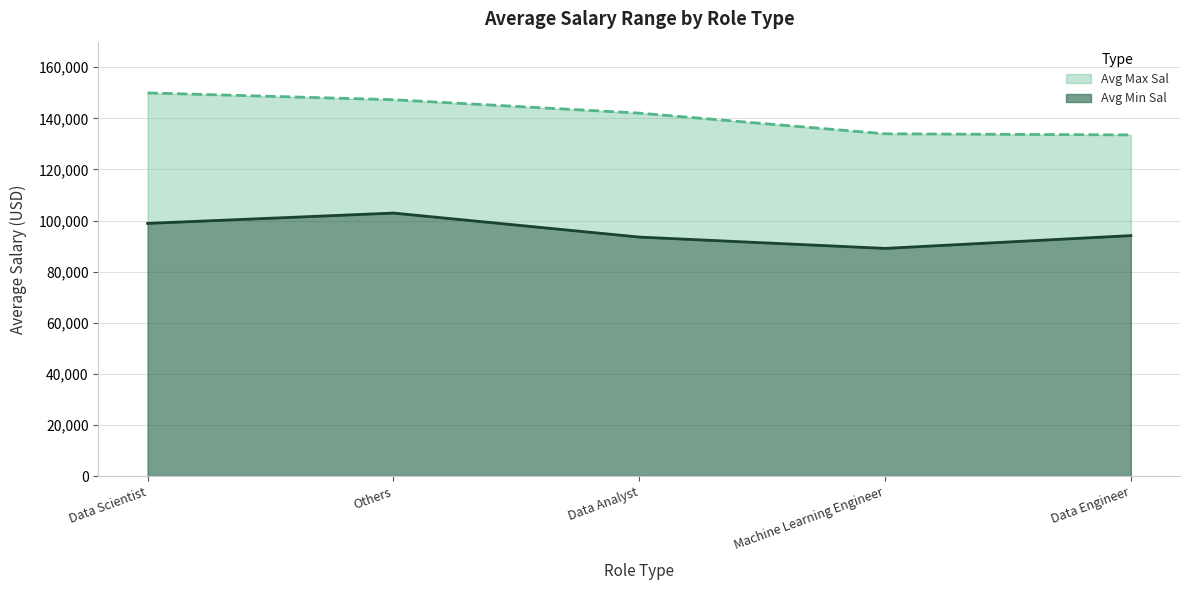

What is the label of the 2nd point from the right?

Machine Learning Engineer